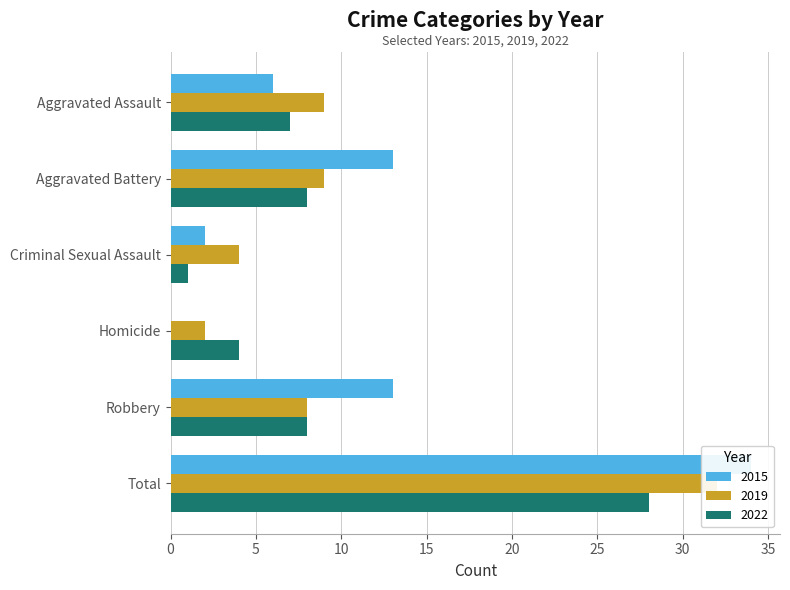

What is the sum of all 2019 values?

64